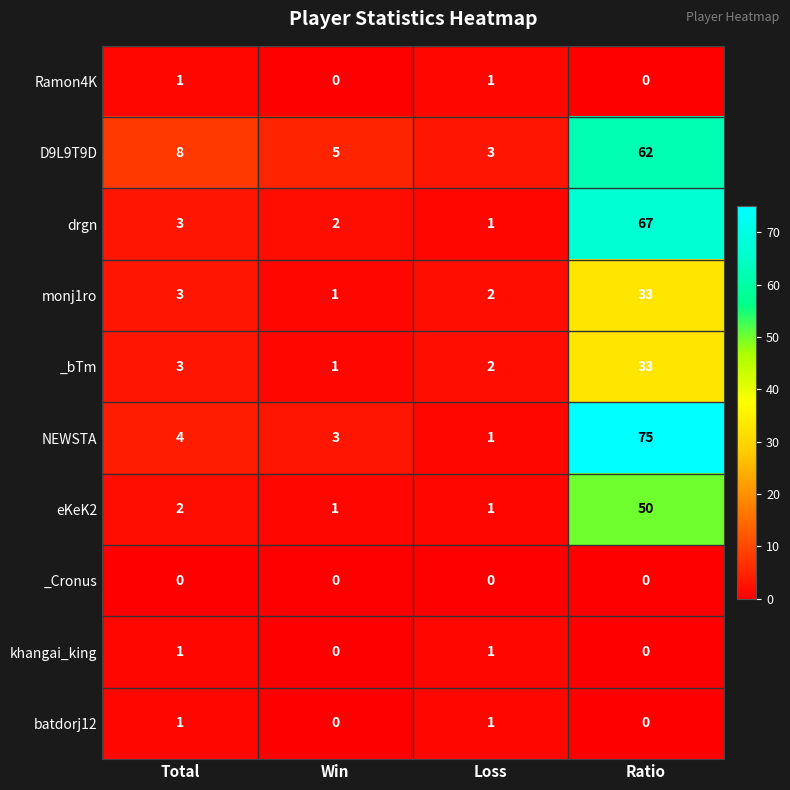

What is the average value of the NEWSTA series?

21